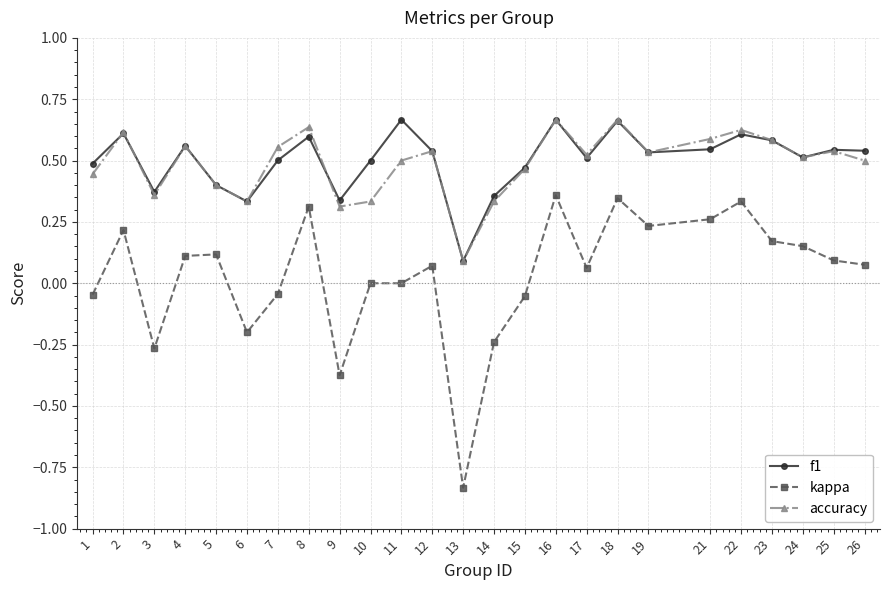

True or false: kappa and f1 intersect in this chart.

False